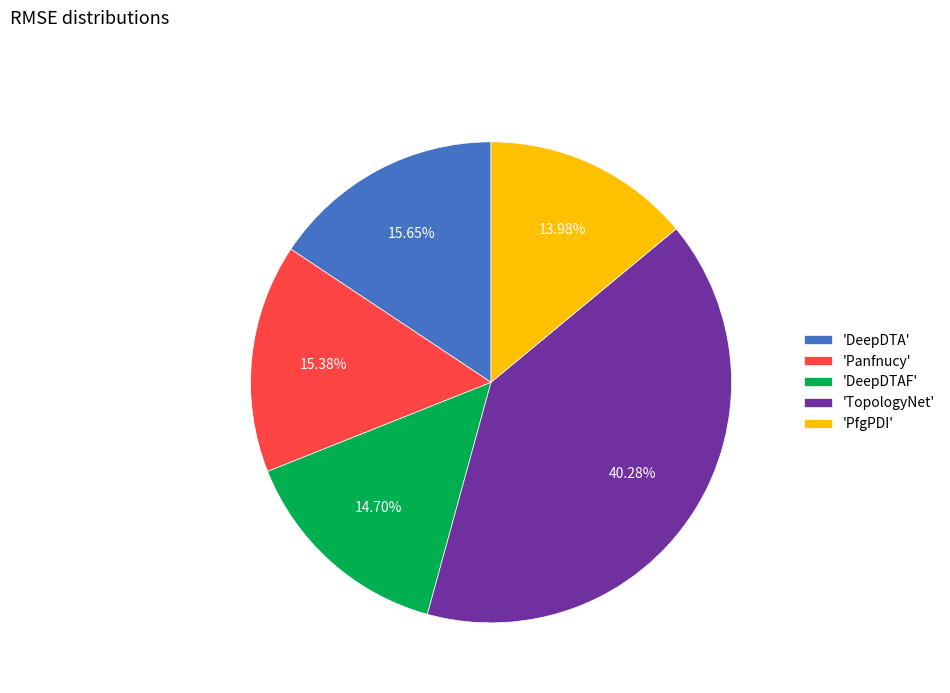

Which has a higher value, 'TopologyNet' or 'DeepDTA'?

'TopologyNet'